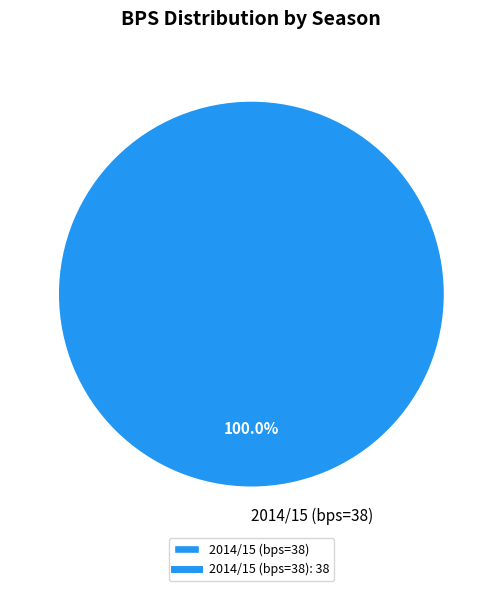

Rank the categories by value from highest to lowest.

2014/15 (bps=38)